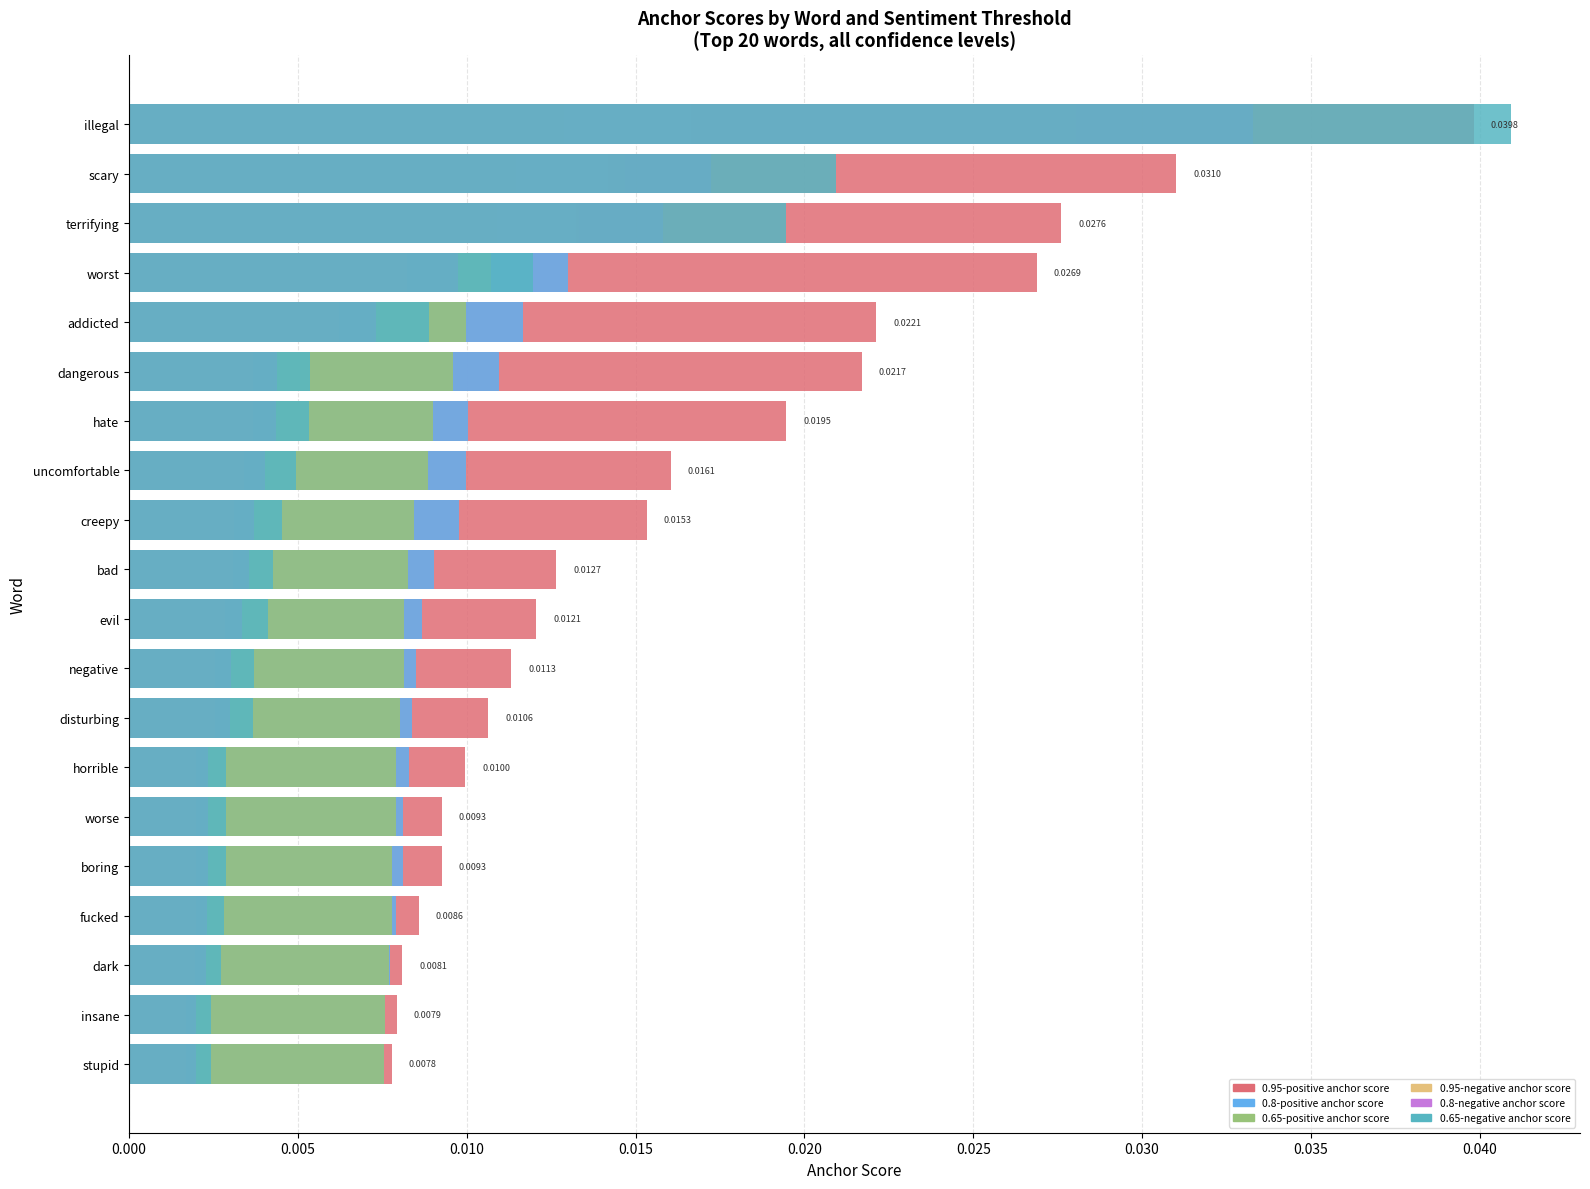

The value of 0.8-negative anchor score at bad is 0.0. True or false?

False